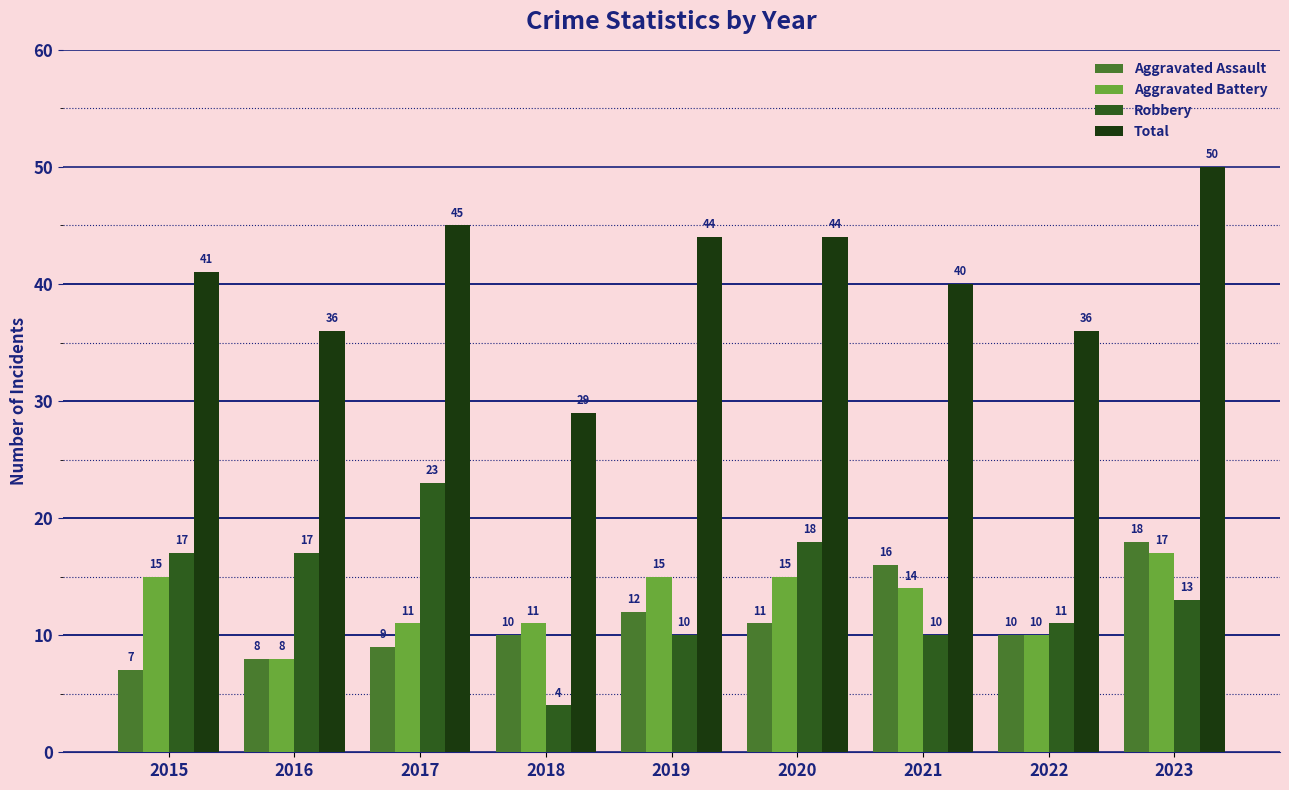

At which label is Aggravated Assault closest to 12?

2019